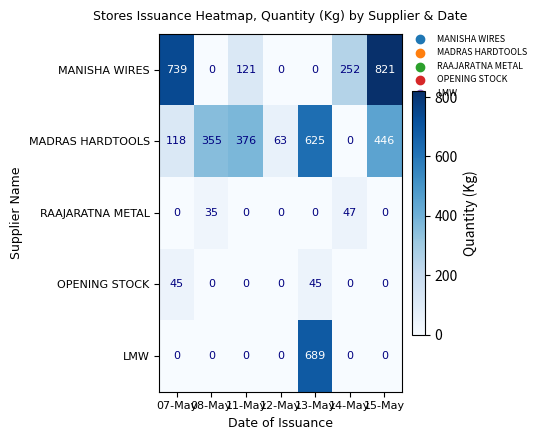

Which series changed the most between 08-May and 12-May?

MADRAS HARDTOOLS